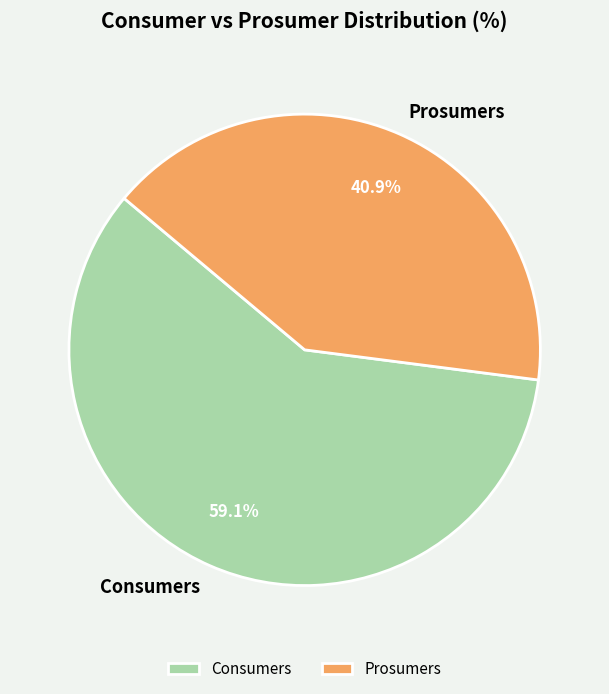

To the nearest percent, what is the combined percentage of Prosumers and Consumers?

100%